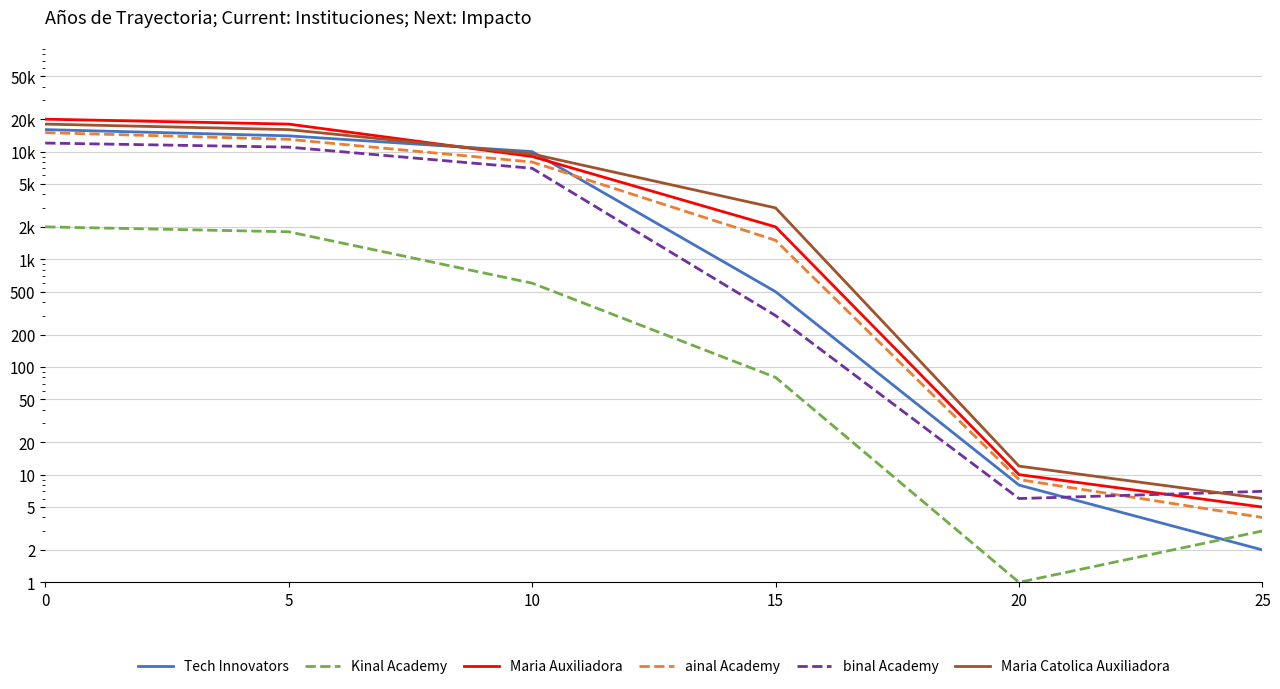

Where is ainal Academy nearest to the value 7502?

10